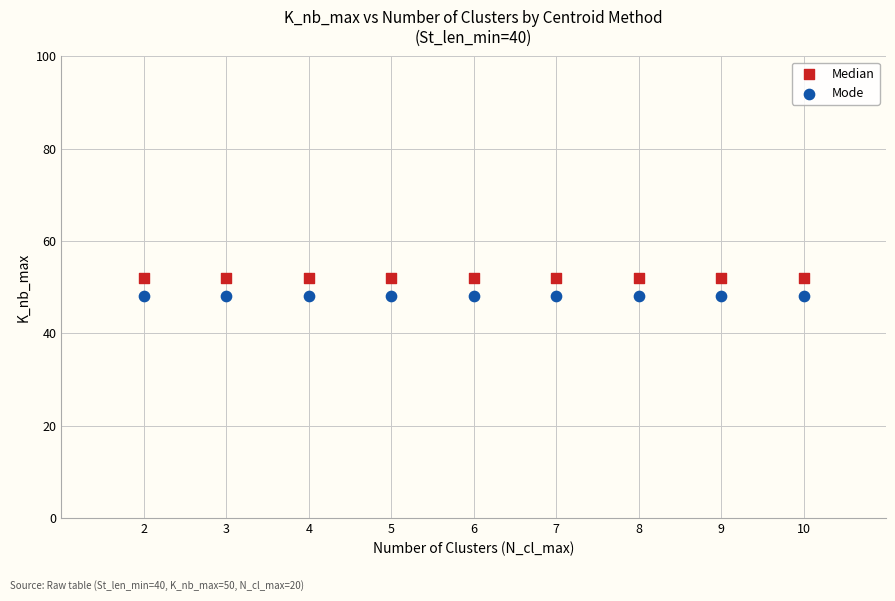

Which series reaches the maximum Y coordinate?

Median